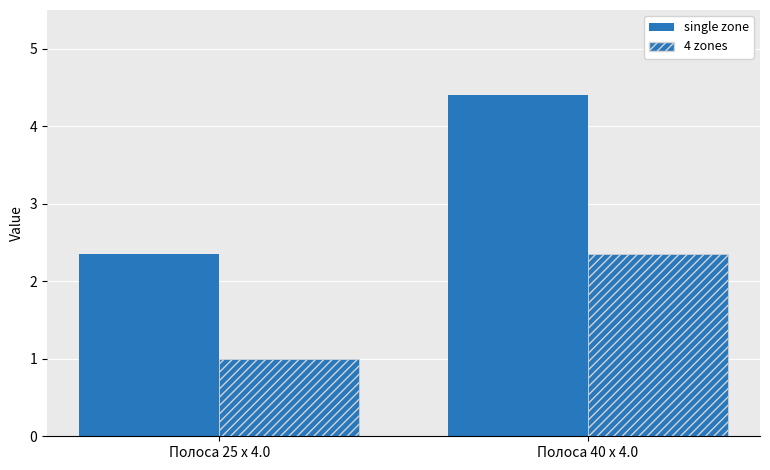

Rank the categories by single zone value from lowest to highest.

Полоса 25 x 4.0, Полоса 40 x 4.0